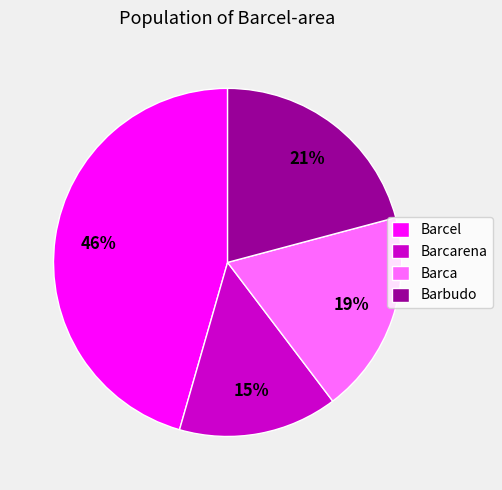

To the nearest percent, what is the difference between the Barcel and Barbudo slice percentages?

25%